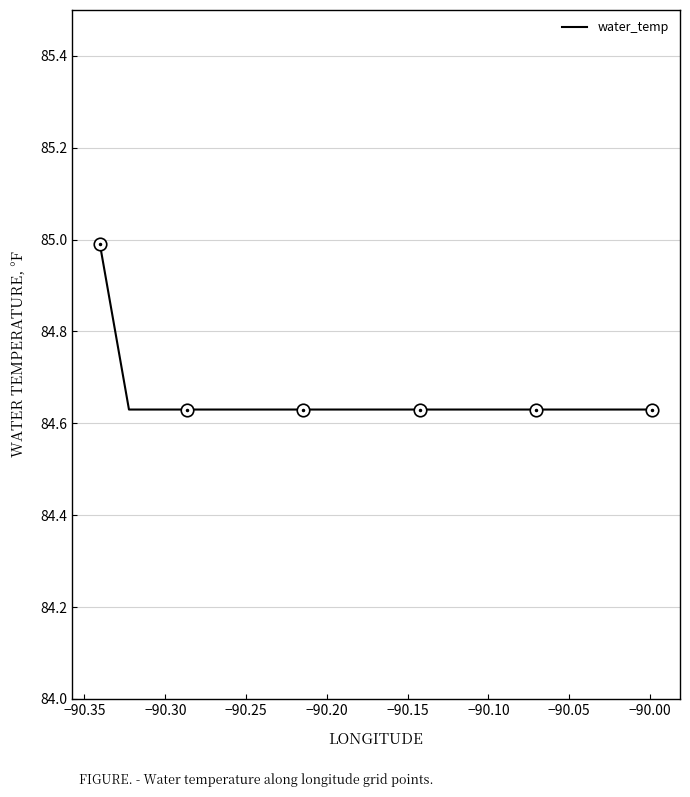

Count the number of categories in the chart.

20